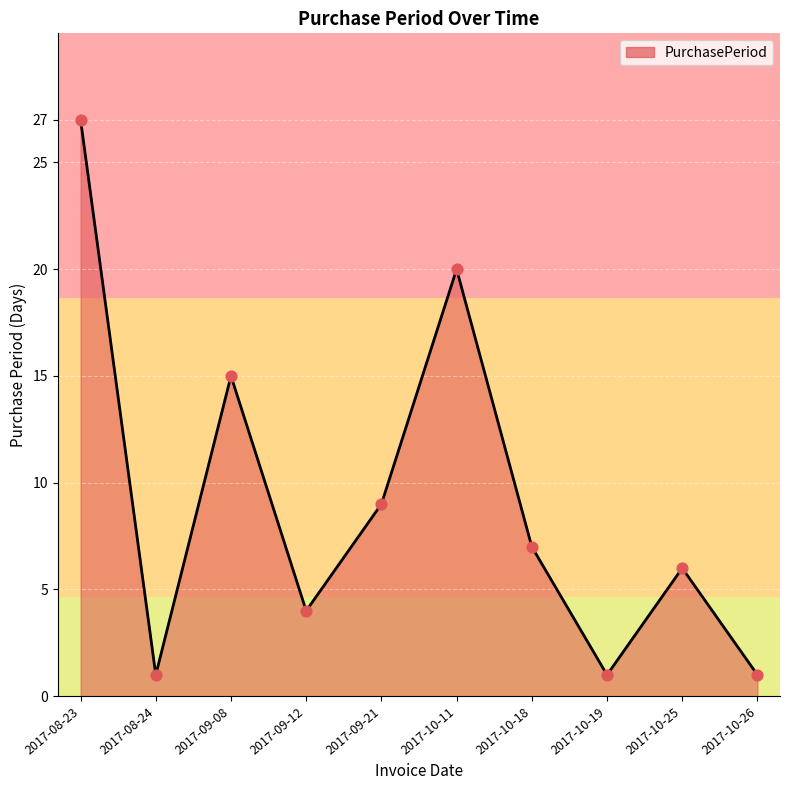

Which has a higher value, 2017-08-23 or 2017-10-25?

2017-08-23